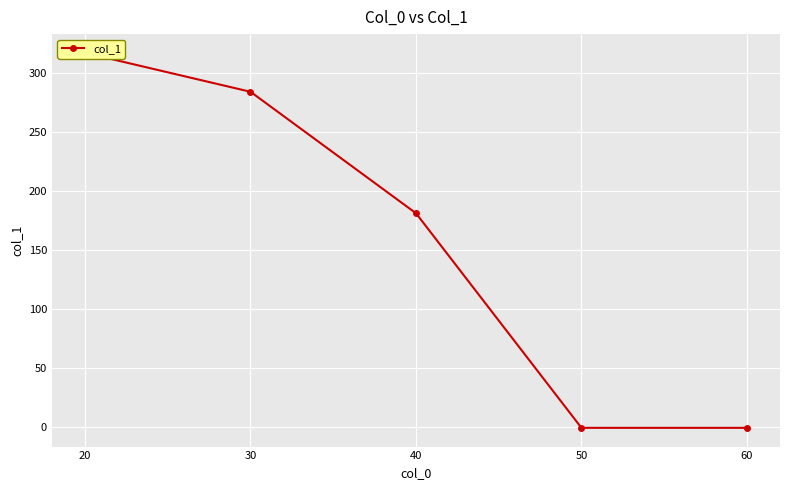

Reading right to left, transcribe all the data shown in this chart.

60=-1	50=-1	40=181	30=284	20=317